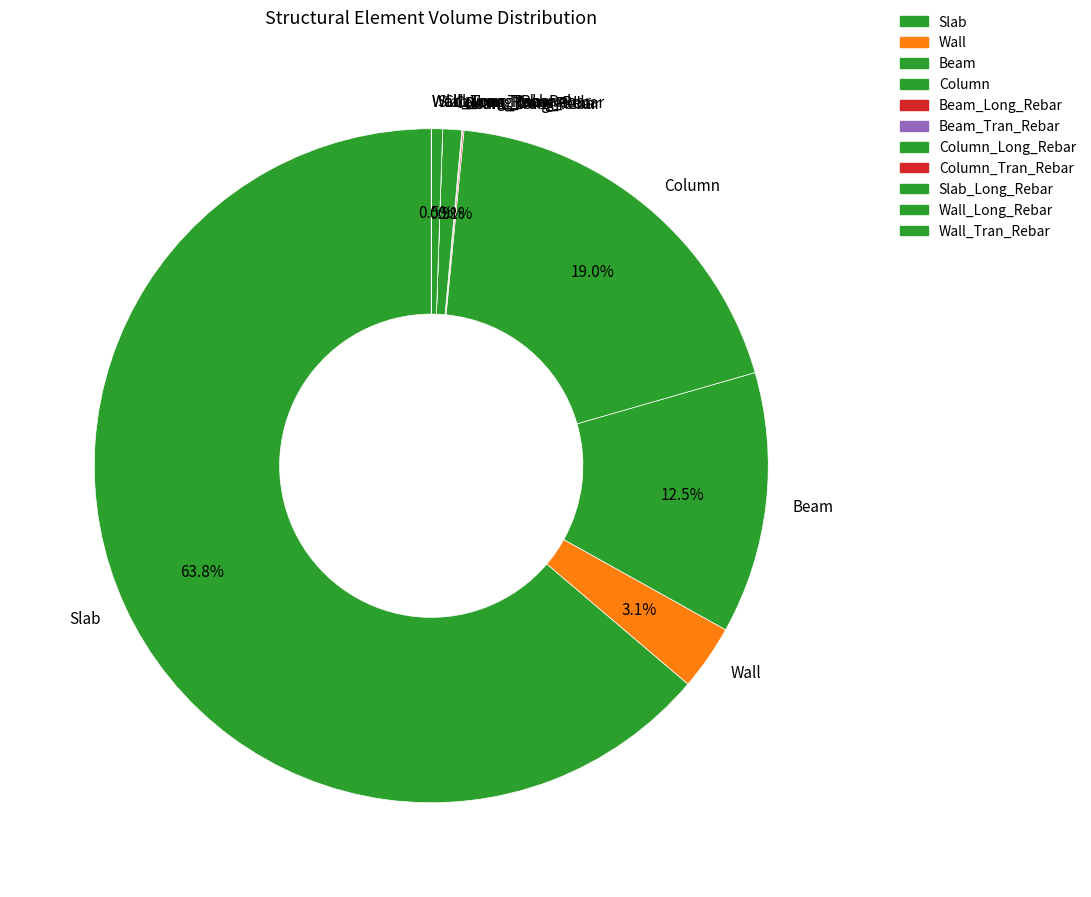

What percentage is NOT represented by Slab_Long_Rebar?

99.5%